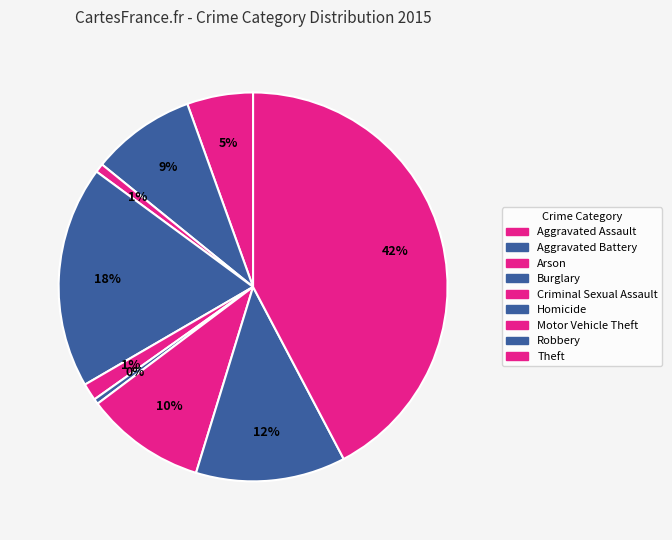

To the nearest percent, what portion does Criminal Sexual Assault represent?

1%